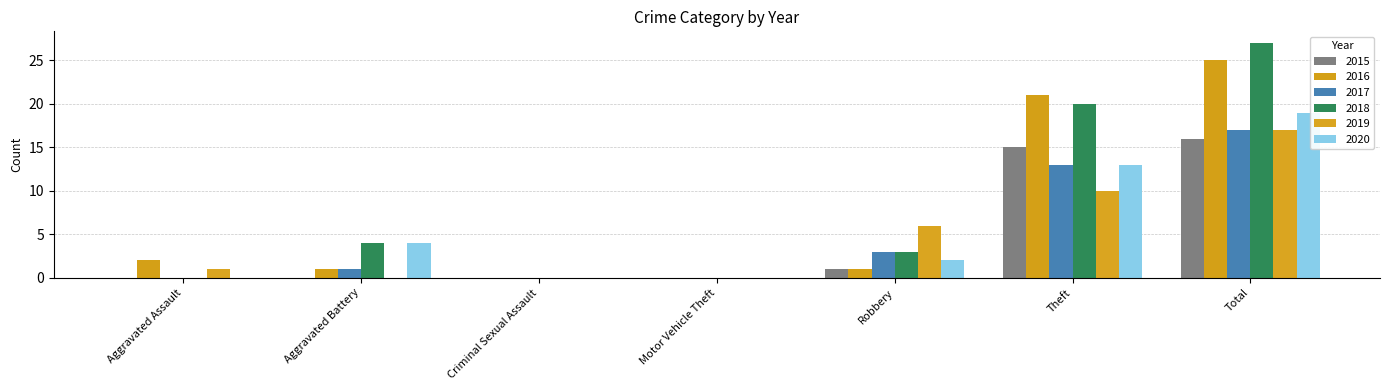

Reading left to right, what are all the values shown in this chart?

2015: 0	0	0	0	1	15	16
2016: 2	1	0	0	1	21	25
2017: 0	1	0	0	3	13	17
2018: 0	4	0	0	3	20	27
2019: 1	0	0	0	6	10	17
2020: 0	4	0	0	2	13	19